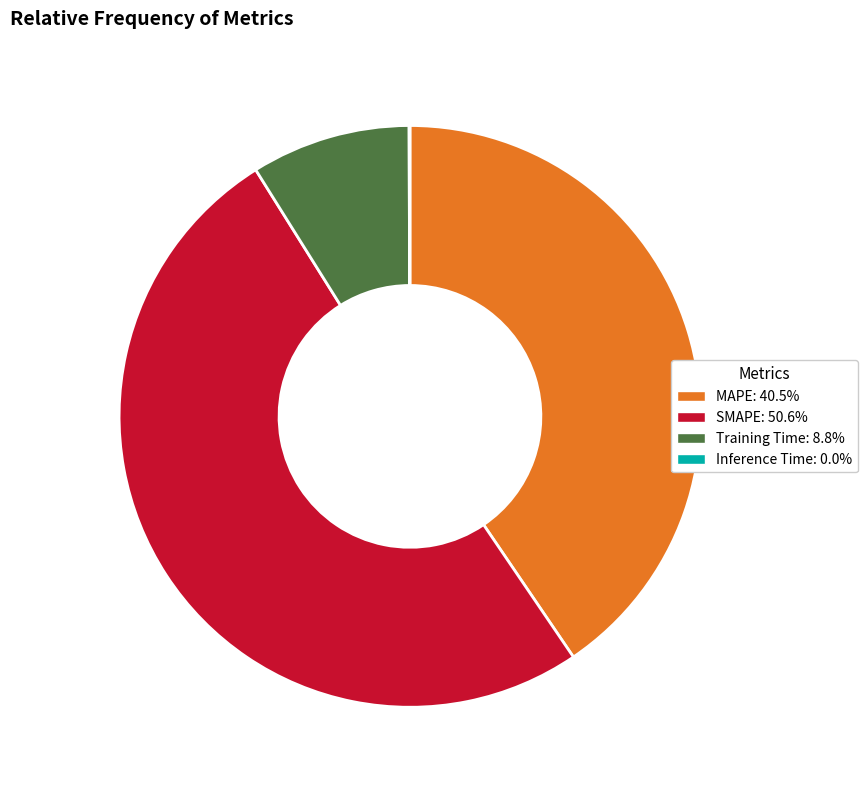

Which slice represents more than half of the pie?

SMAPE